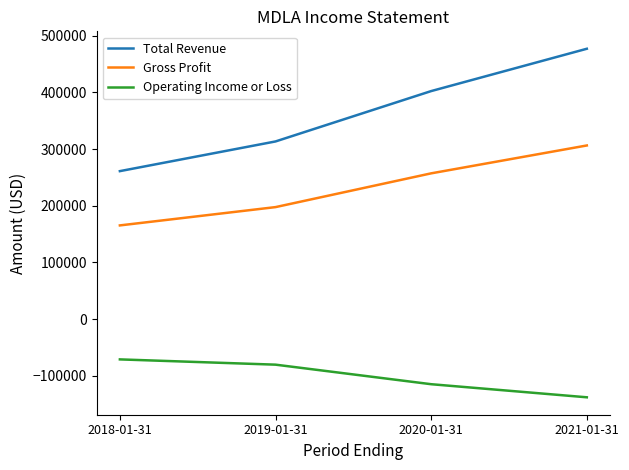

At which category does the chart reach its peak across all series?

2021-01-31